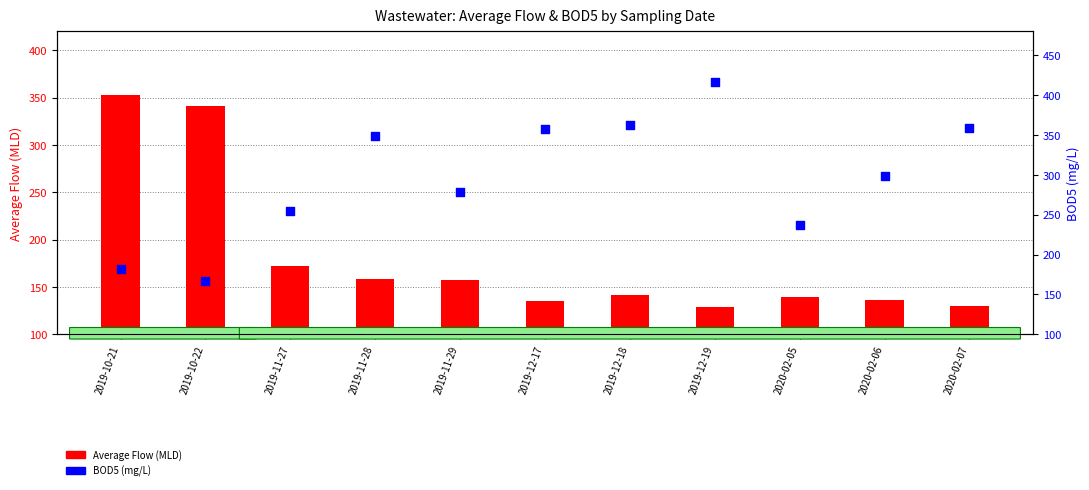

Which series has the largest Y range (max minus min)?

BOD5 (mg/L)